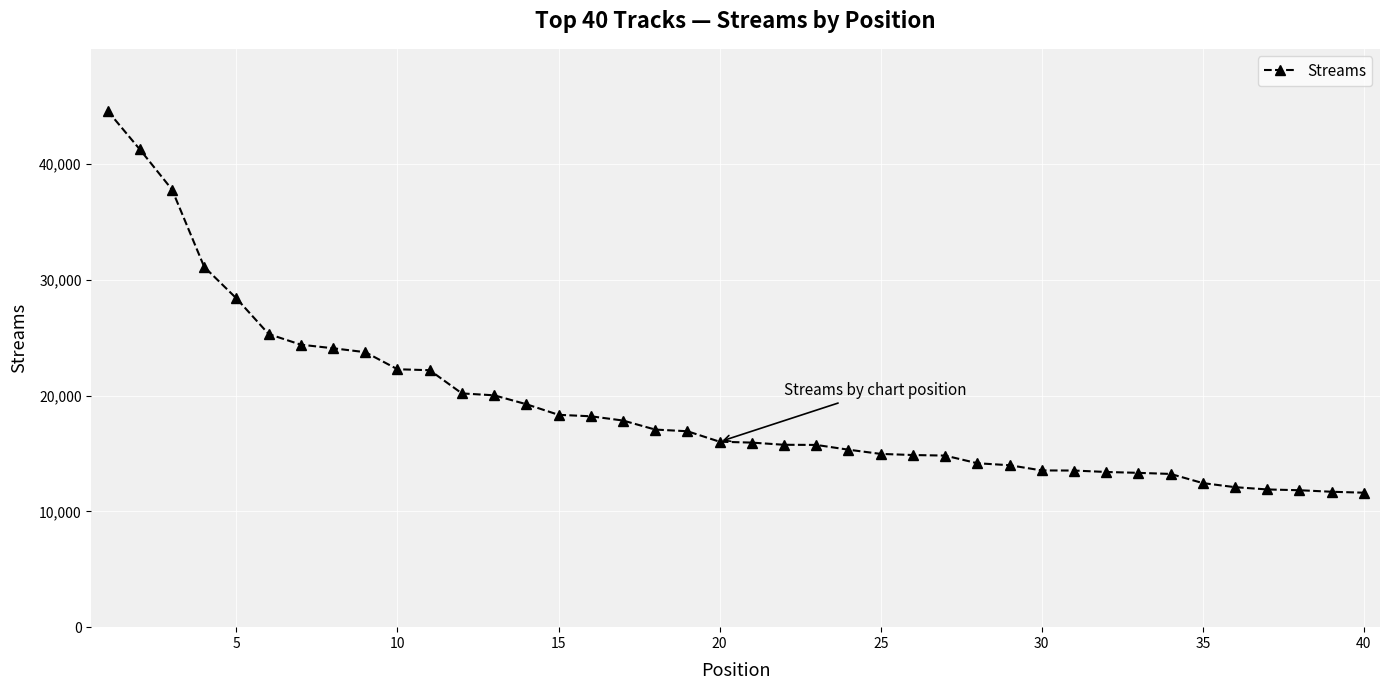

What is the value of the 28th point from the left?

14164